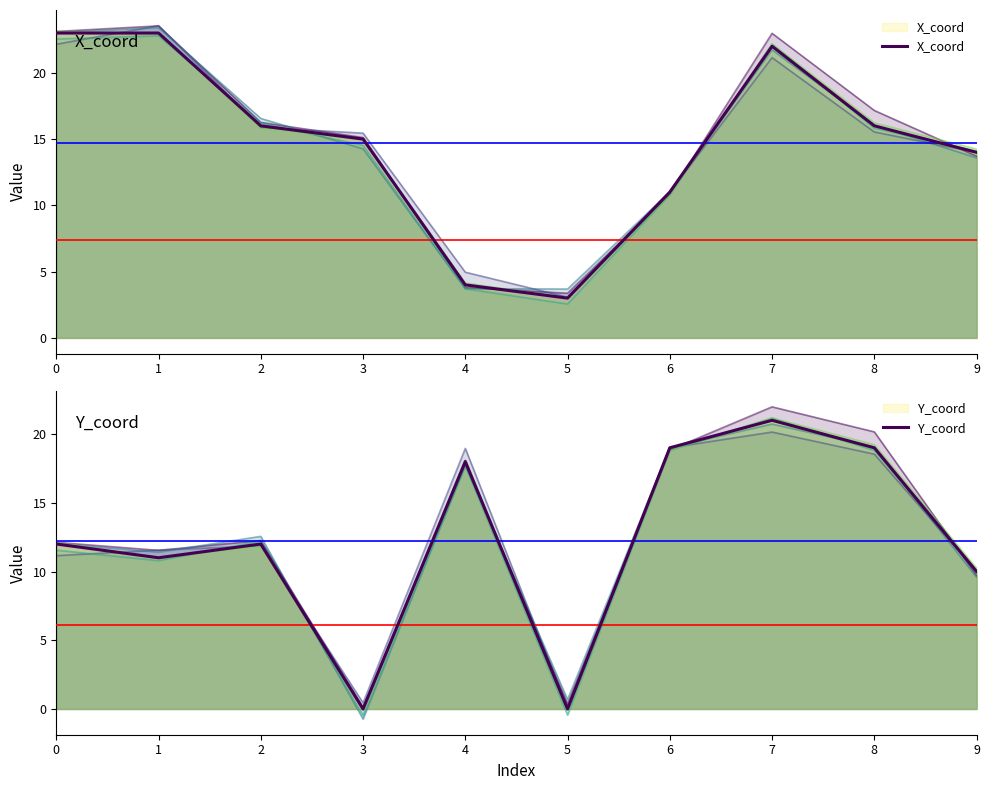

Is it true that Y_coord equals 5 at 8?

False